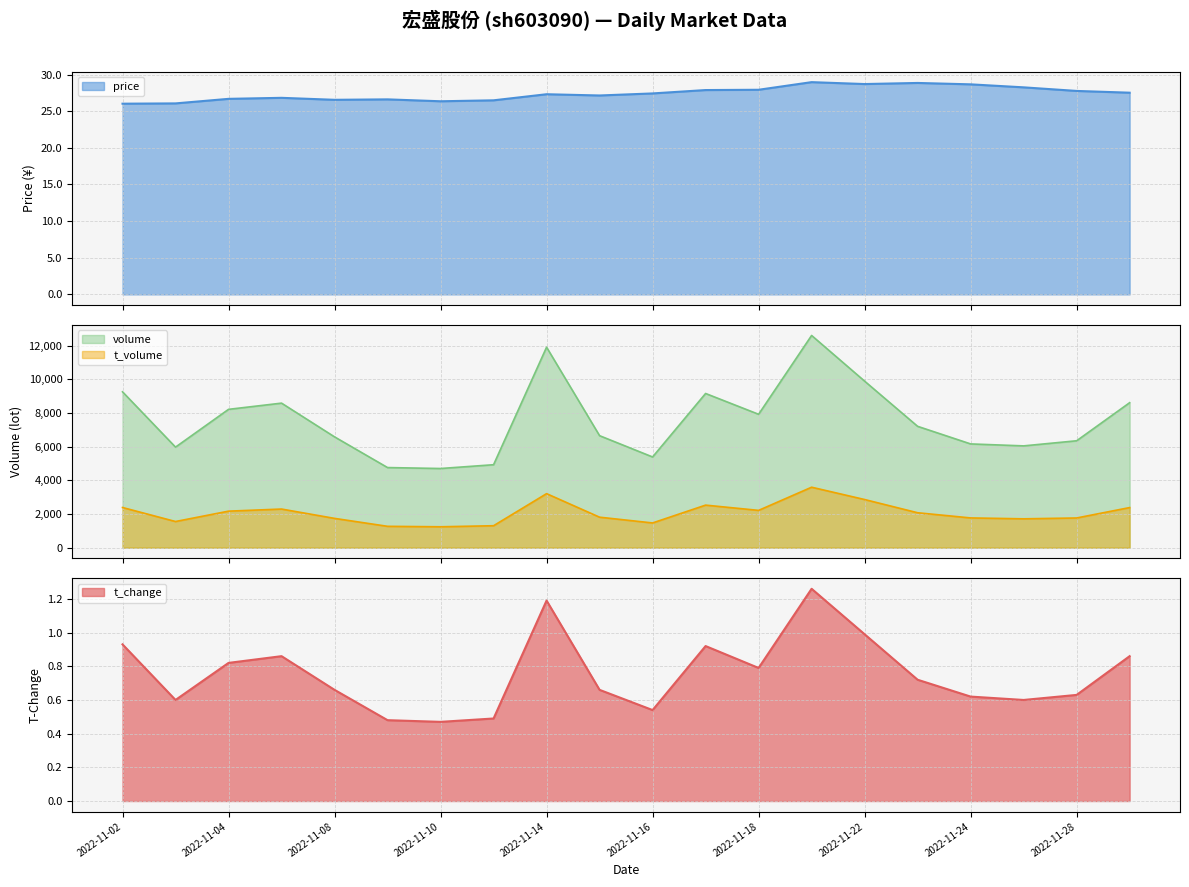

What is the value of the price point at the 11th from the left?

27.4